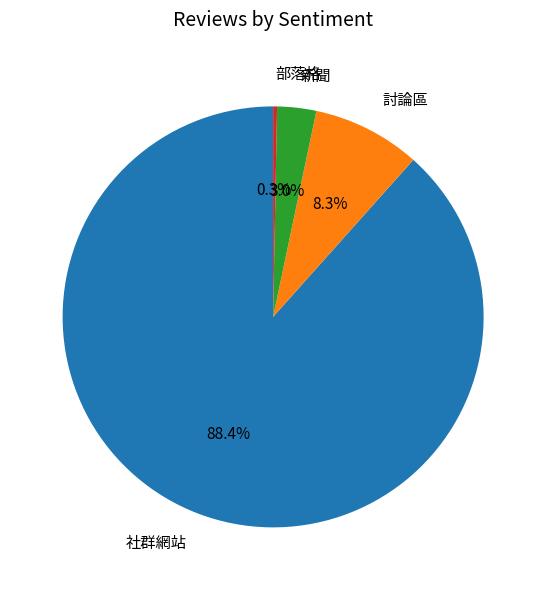

To the nearest percent, what is the difference between the largest and smallest slice percentages?

88%